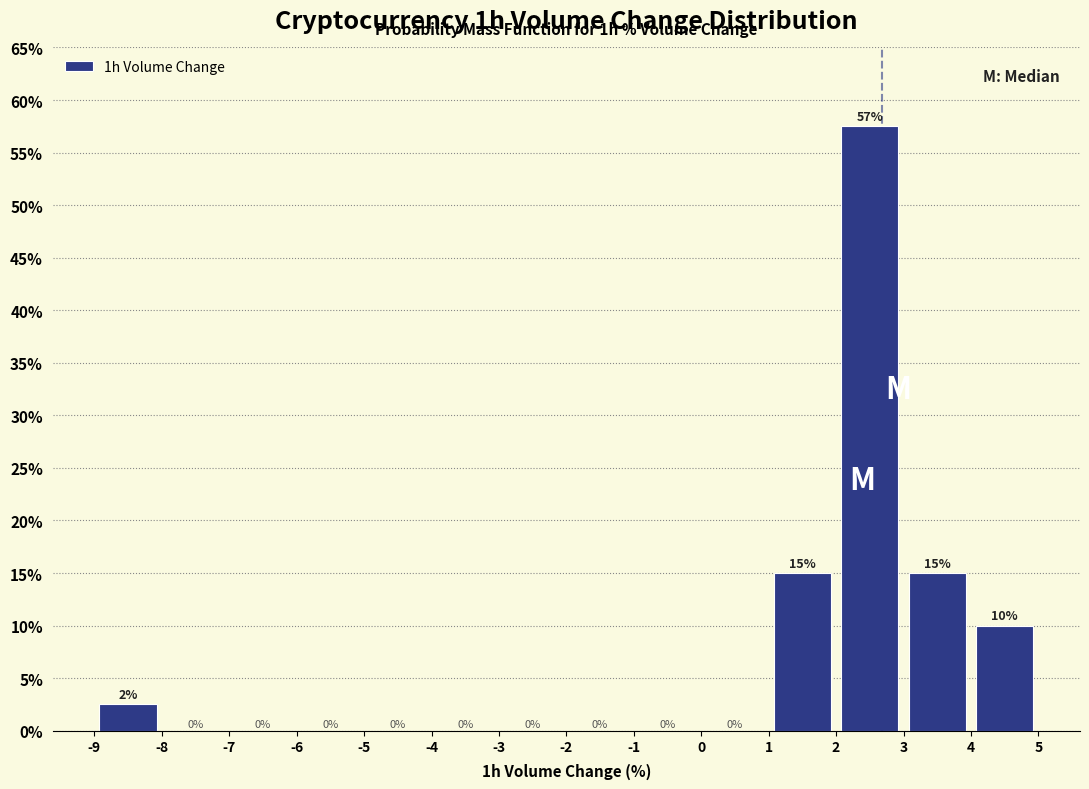

Over which range of the x-axis is the bar tallest?

2 to 3